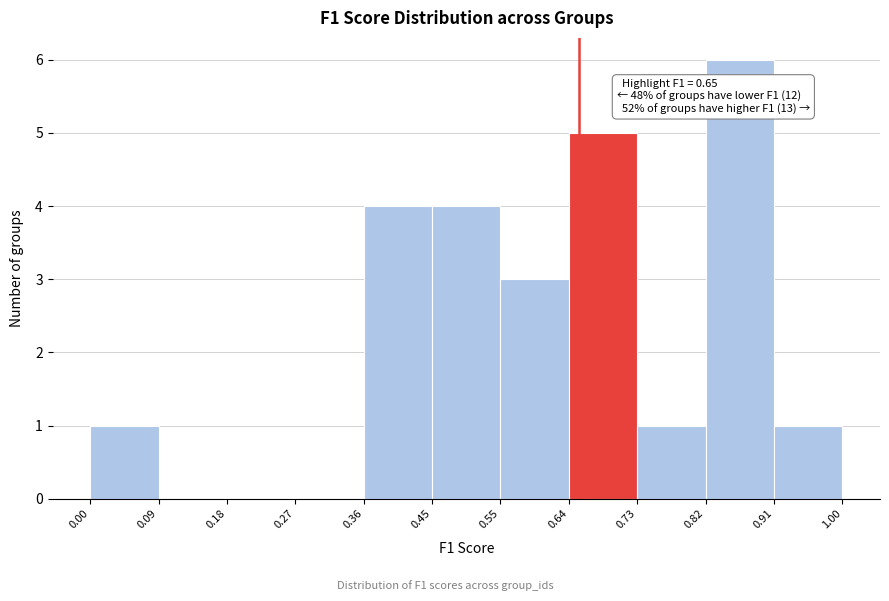

Which range on the x-axis has the tallest bar?

0.82 to 0.91